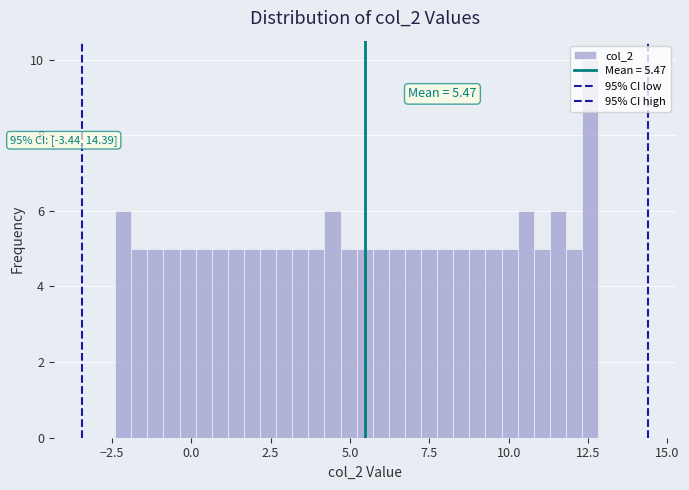

Around what value on the x-axis is the tallest bar? Give the approximate position of its centre, as read against the axis.

12.5